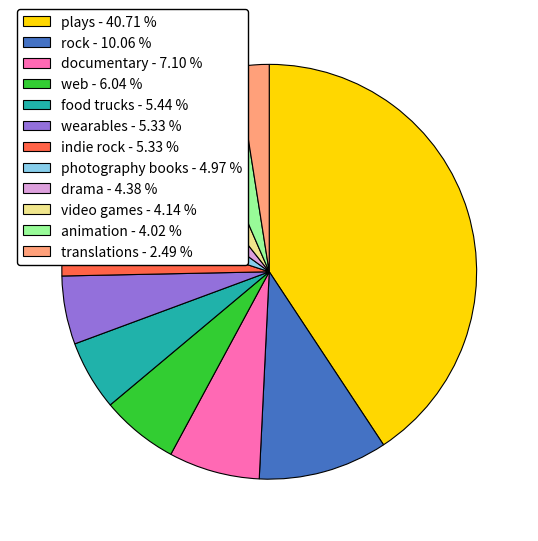

Which has a higher value, video games - 4.14 % or translations - 2.49 %?

video games - 4.14 %